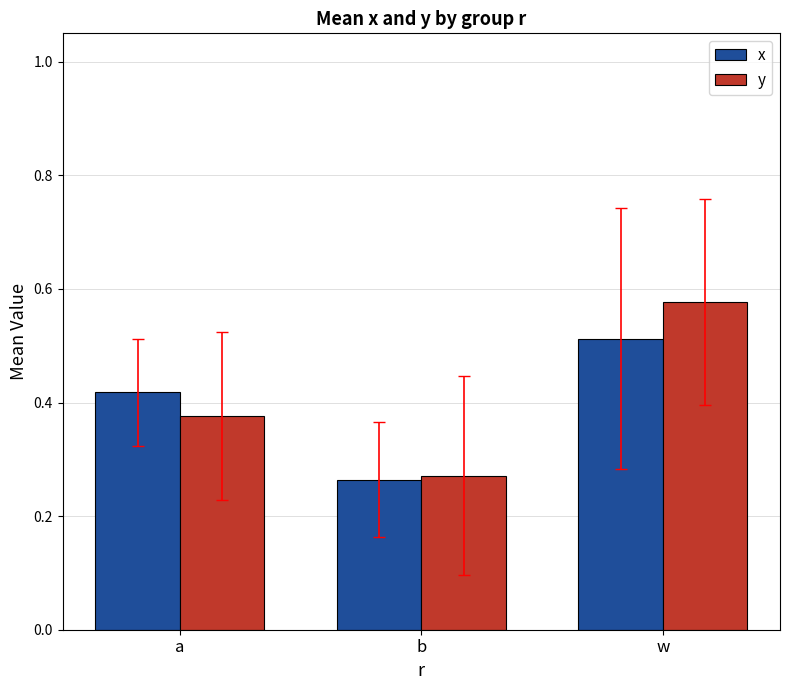

At which label is x closest to 0?

b